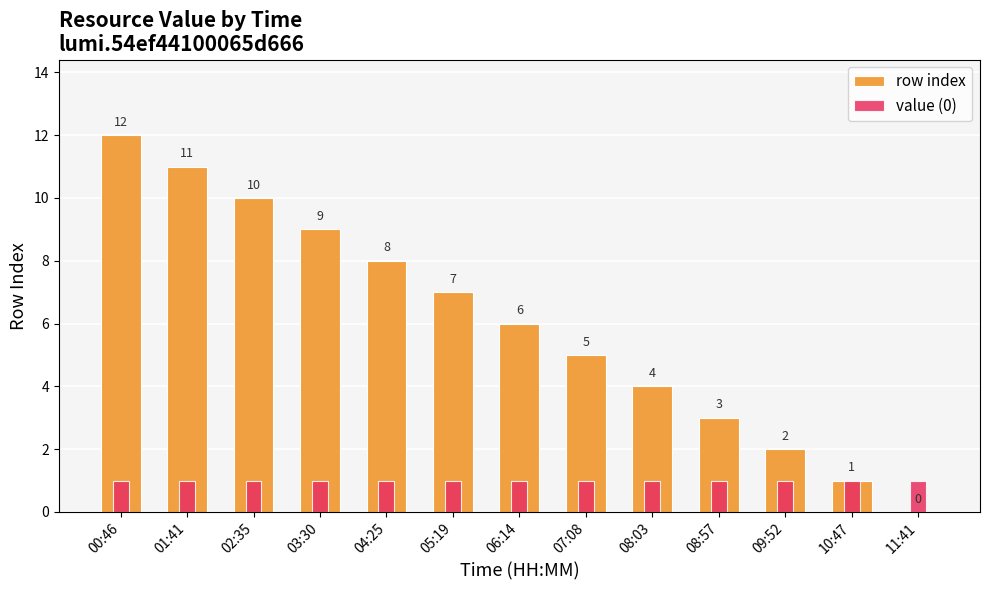

Which series has the largest range (max minus min)?

row index